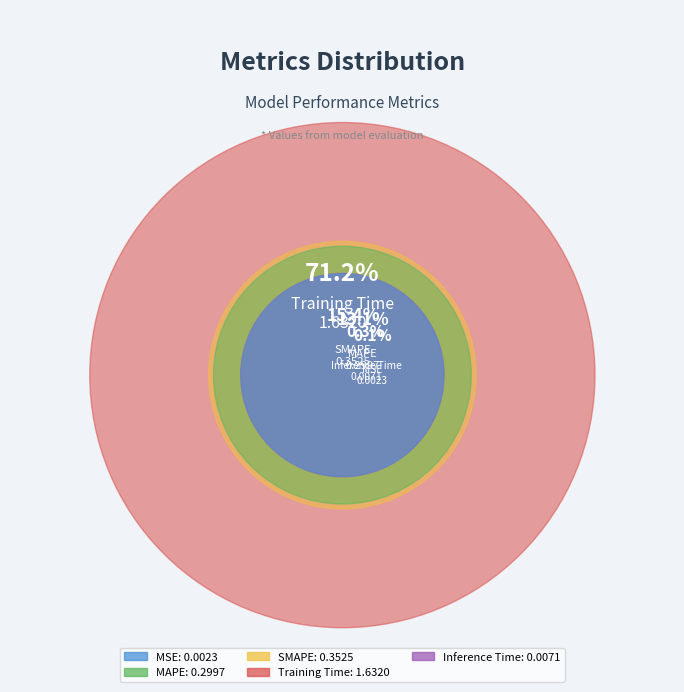

To the nearest percent, what is the combined percentage of Training Time and MAPE?

84%